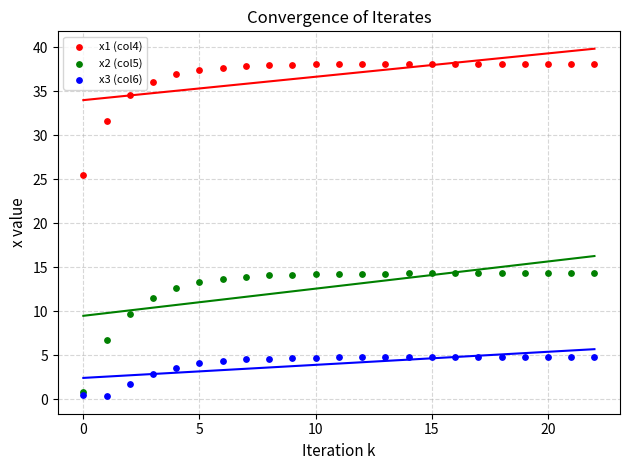

What are all the series names shown in the legend?

x1 (col4), x2 (col5), x3 (col6)